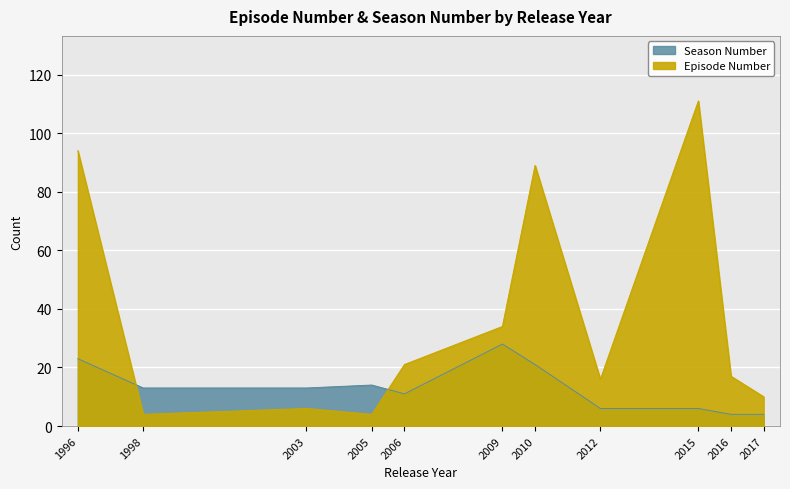

How many lines are shown in the chart?

2